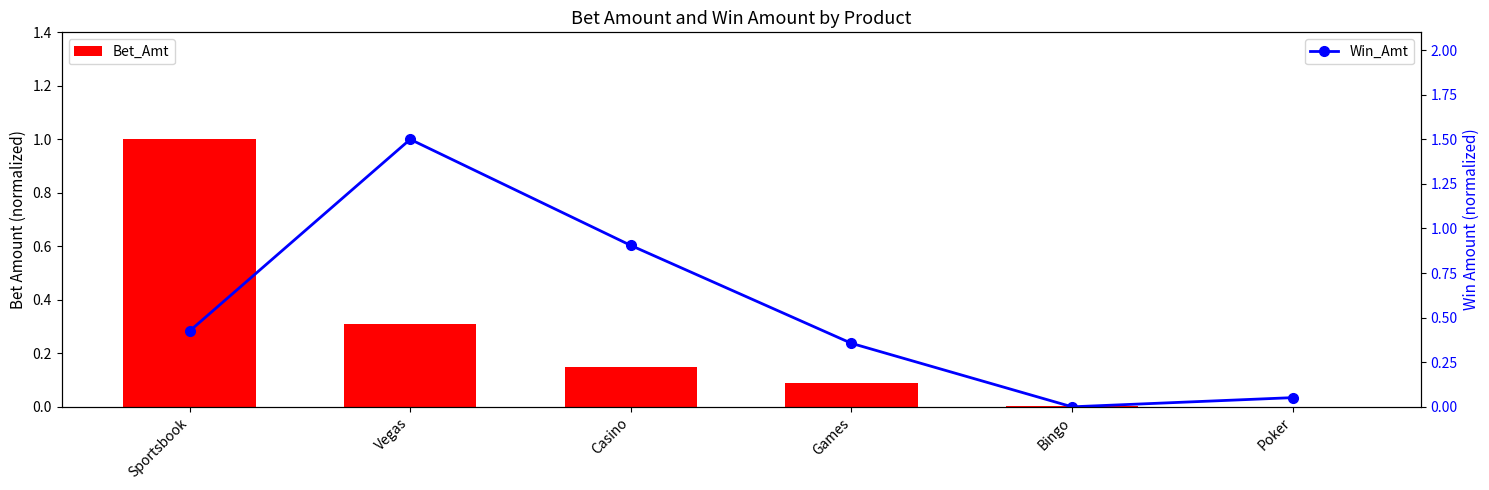

The value of Bet_Amt at Poker is 0.0. True or false?

False